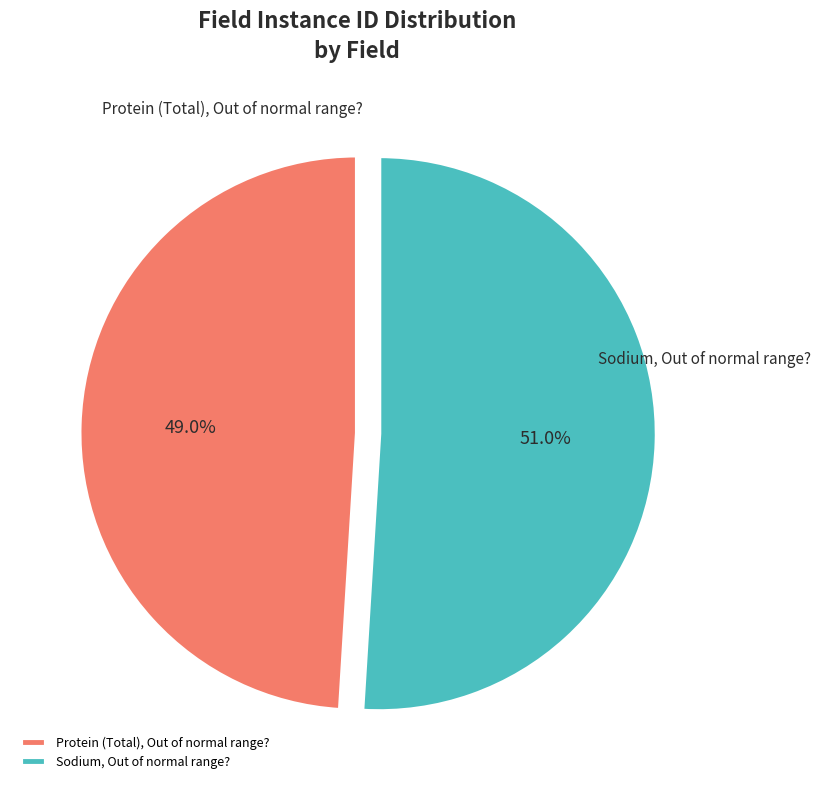

Which has a higher value, Sodium, Out of normal range? or Protein (Total), Out of normal range??

Sodium, Out of normal range?